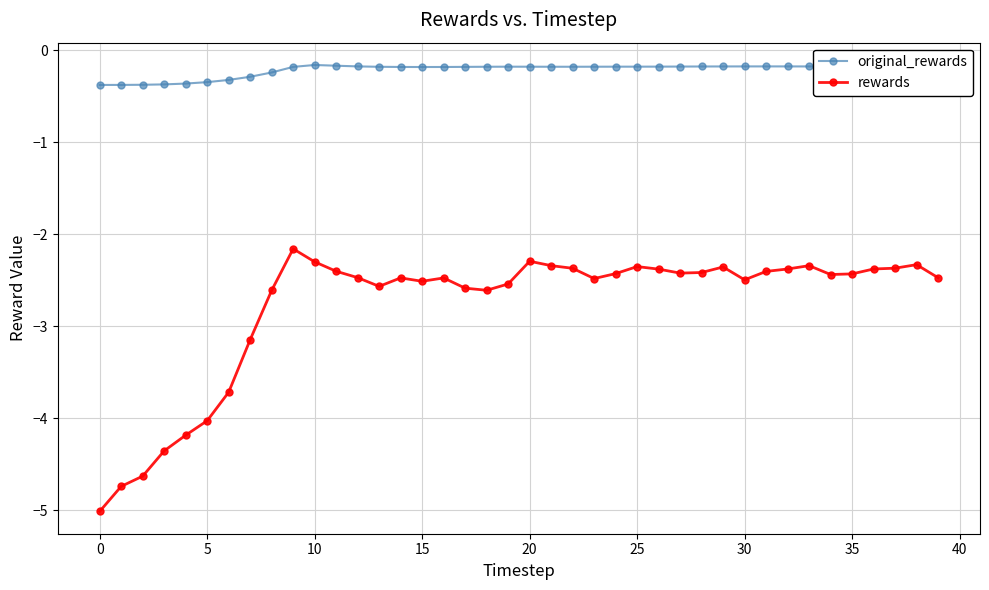

True or false: original_rewards and rewards intersect in this chart.

False